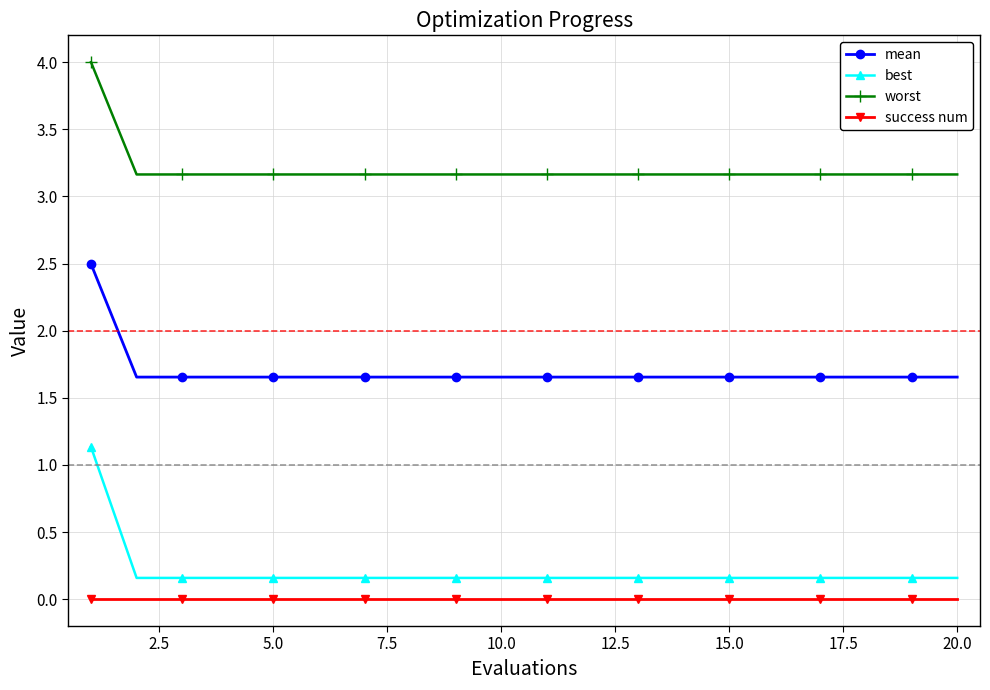

List the series in order of their peak value, lowest first.

success num, best, mean, worst